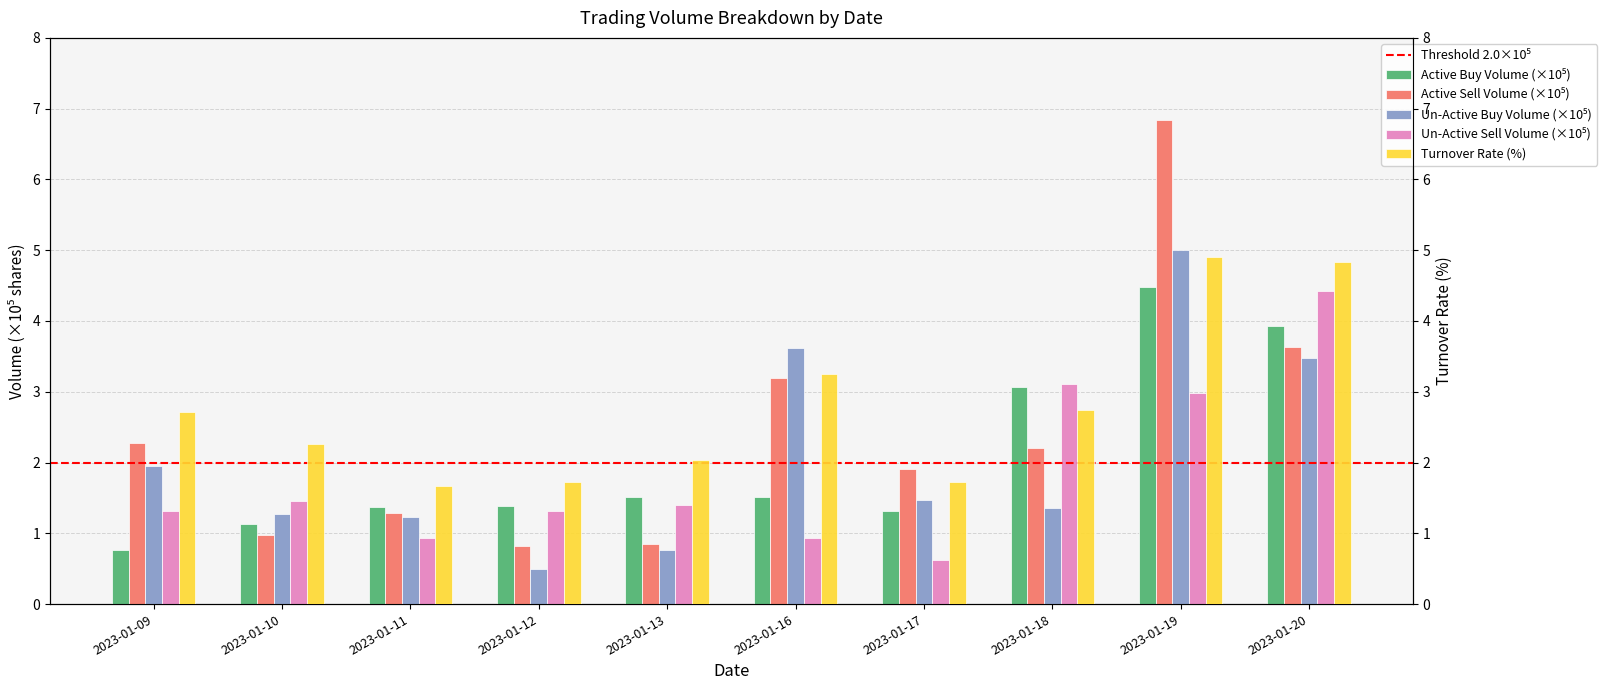

Which series has the widest spread of values?

active_sell_volume